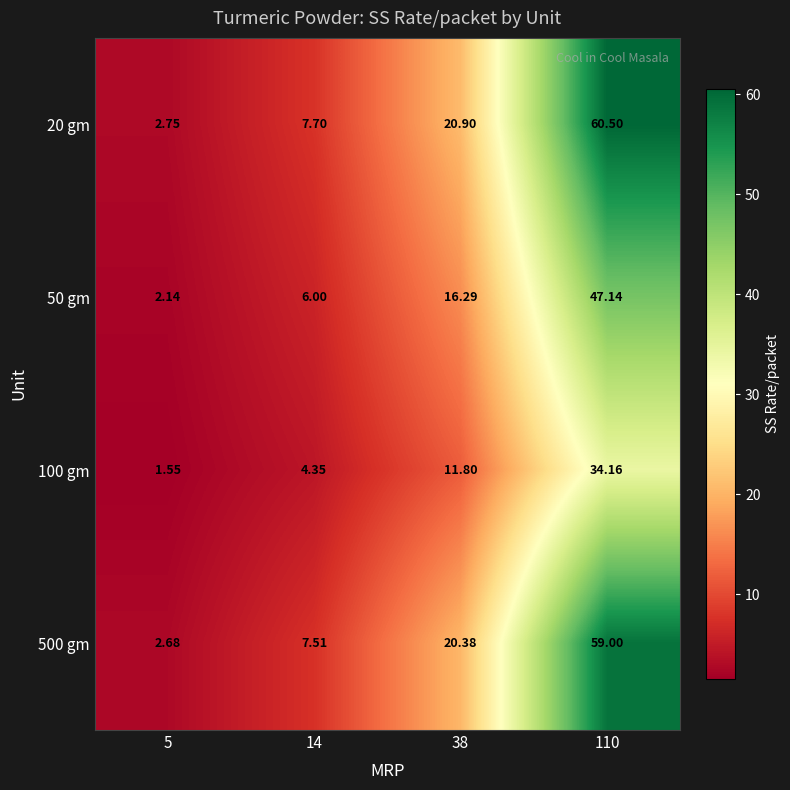

Is the value of 20 gm at 38 greater than the value of 50 gm at 110?

No